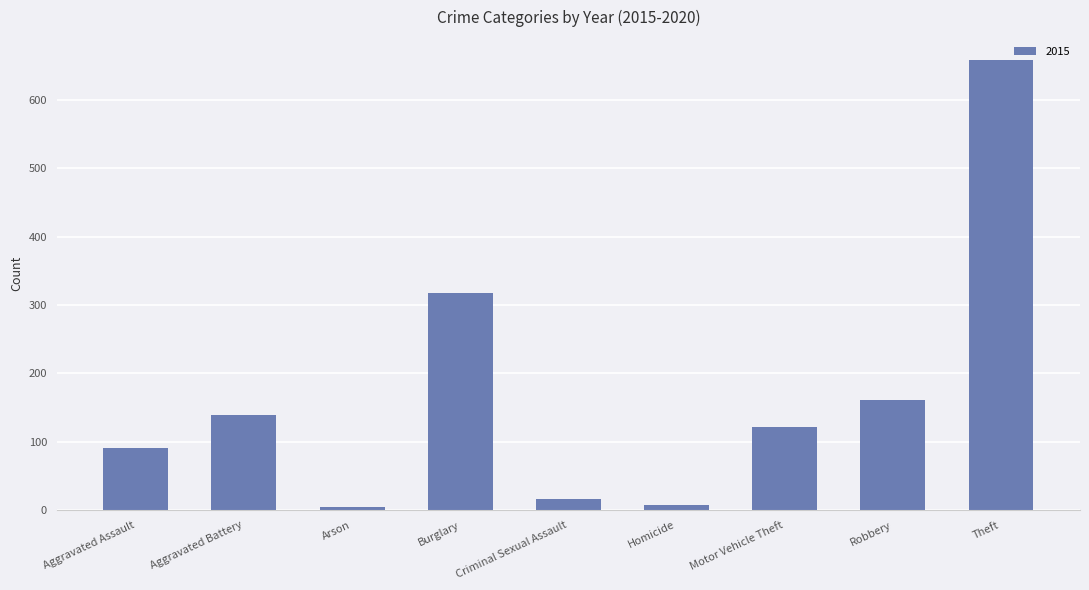

True or false: the data shows 121 at Motor Vehicle Theft.

True